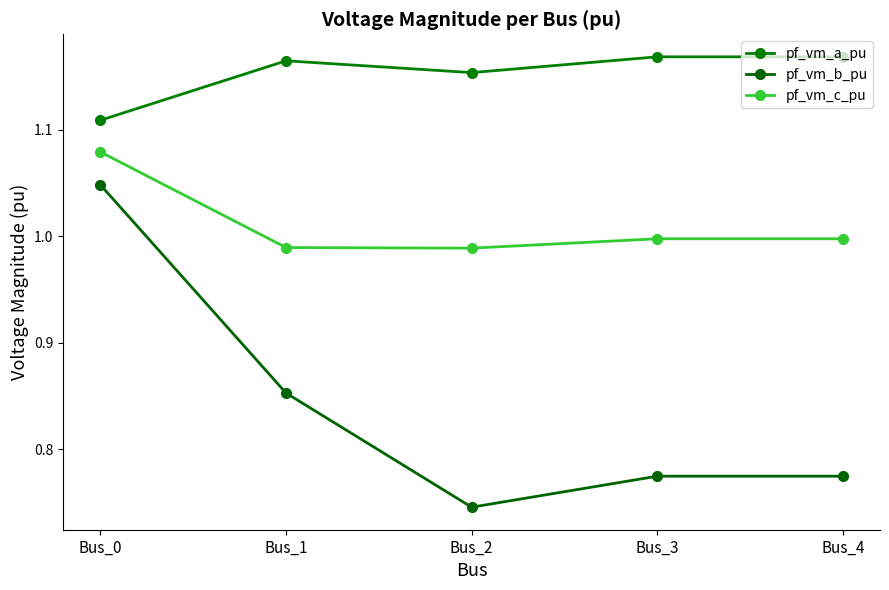

What is the average value of the pf_vm_b_pu series?

0.8